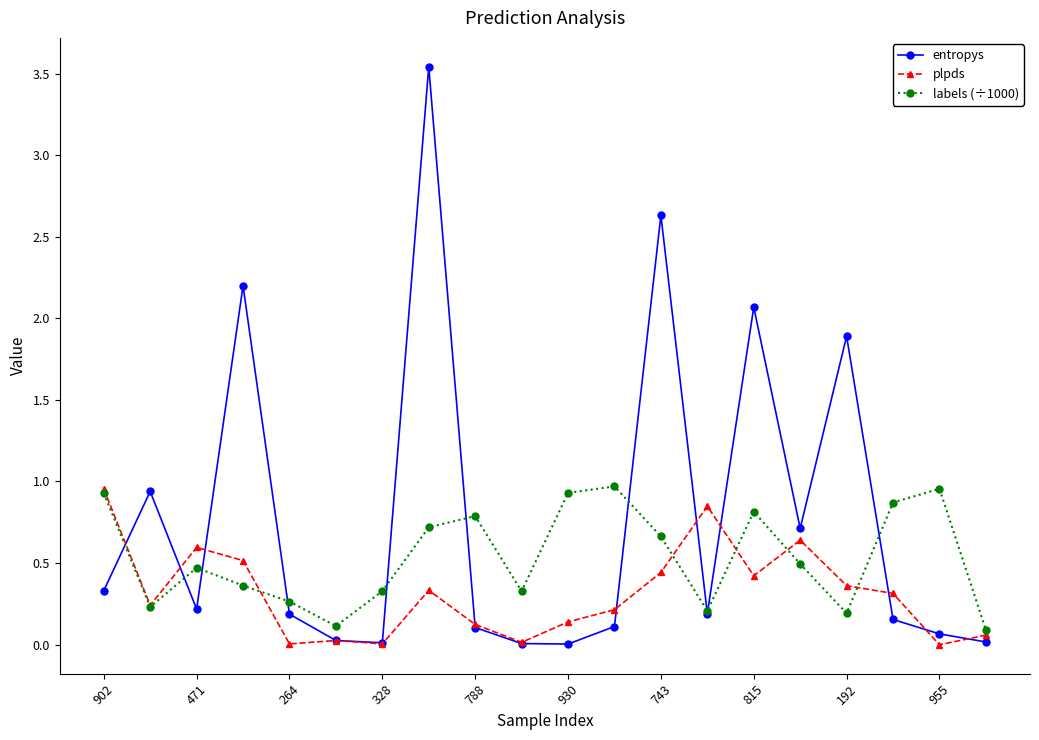

Rank the series by their average value, from highest to lowest.

entropys, labels (÷1000), plpds